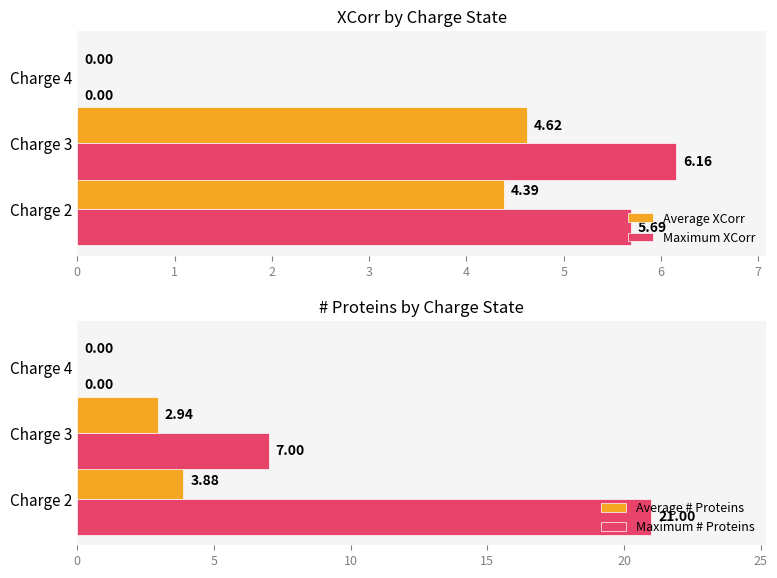

At 1, list the series in order from largest to smallest.

Maximum # Proteins, Maximum XCorr, Average XCorr, Average # Proteins